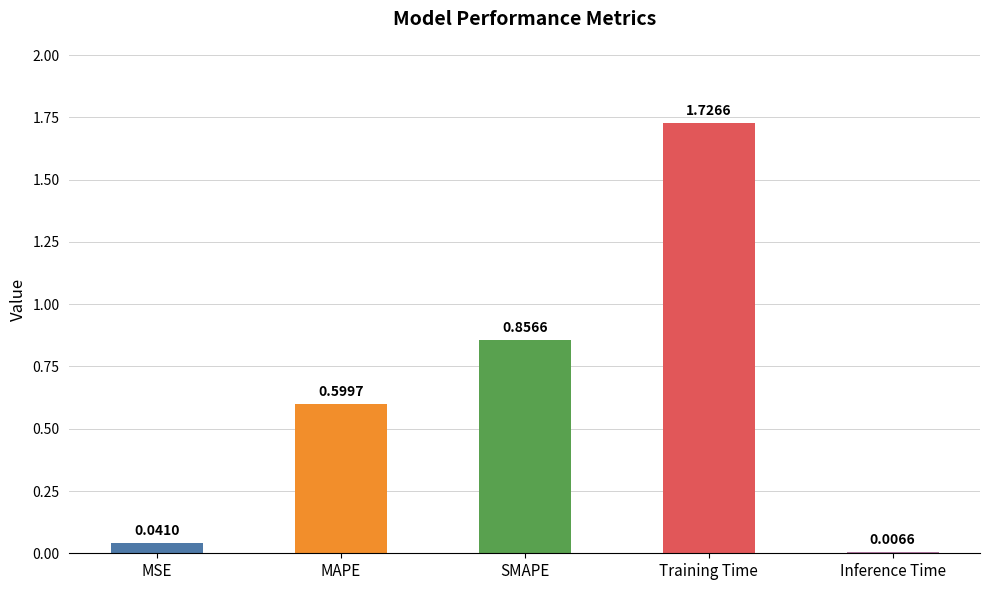

Which category has the highest value across all series?

Training Time